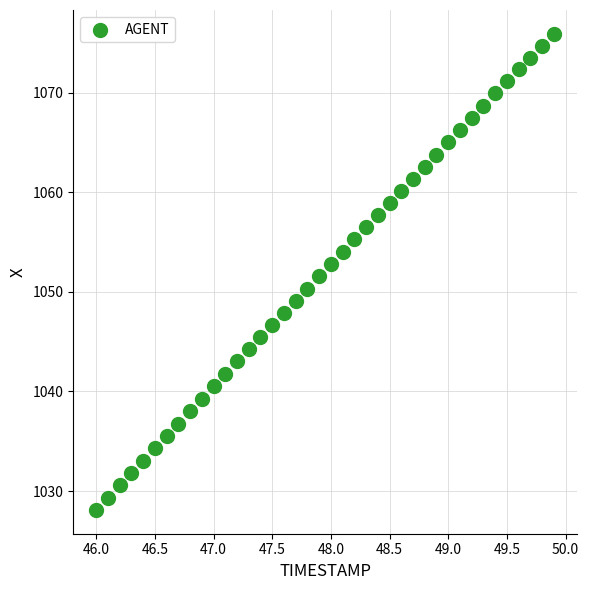

What is the range of Y values (max minus min)?

47.8